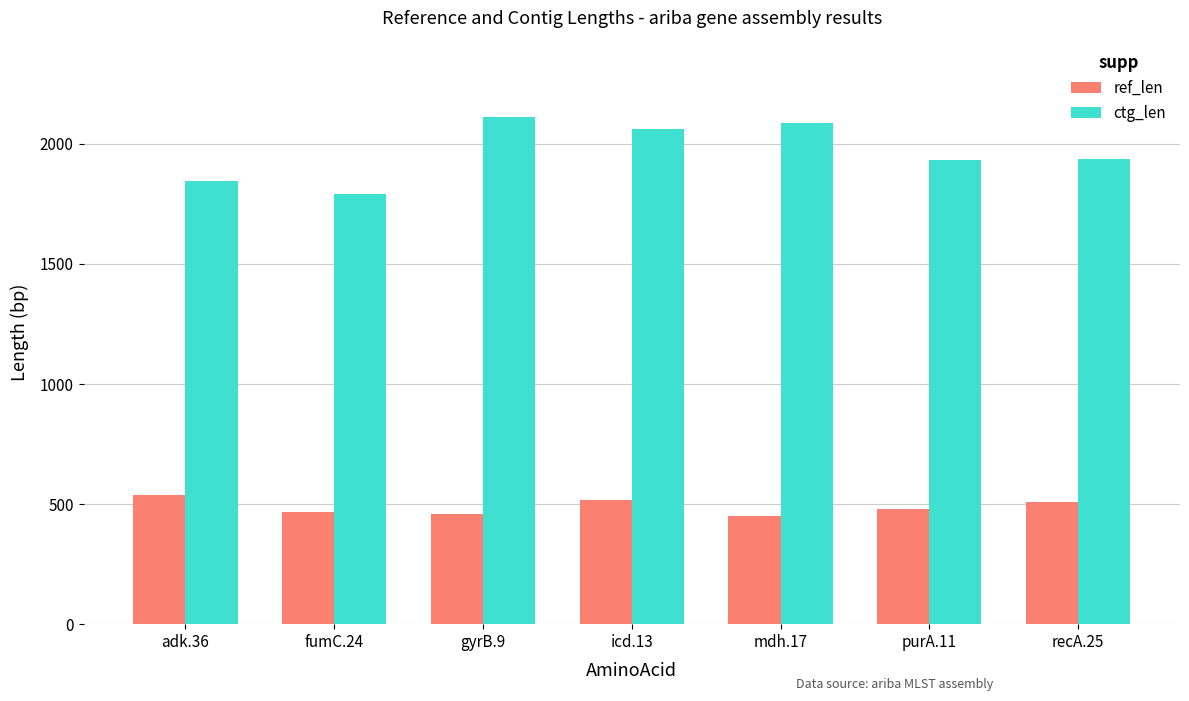

What is the sum of all ref_len values?

3423